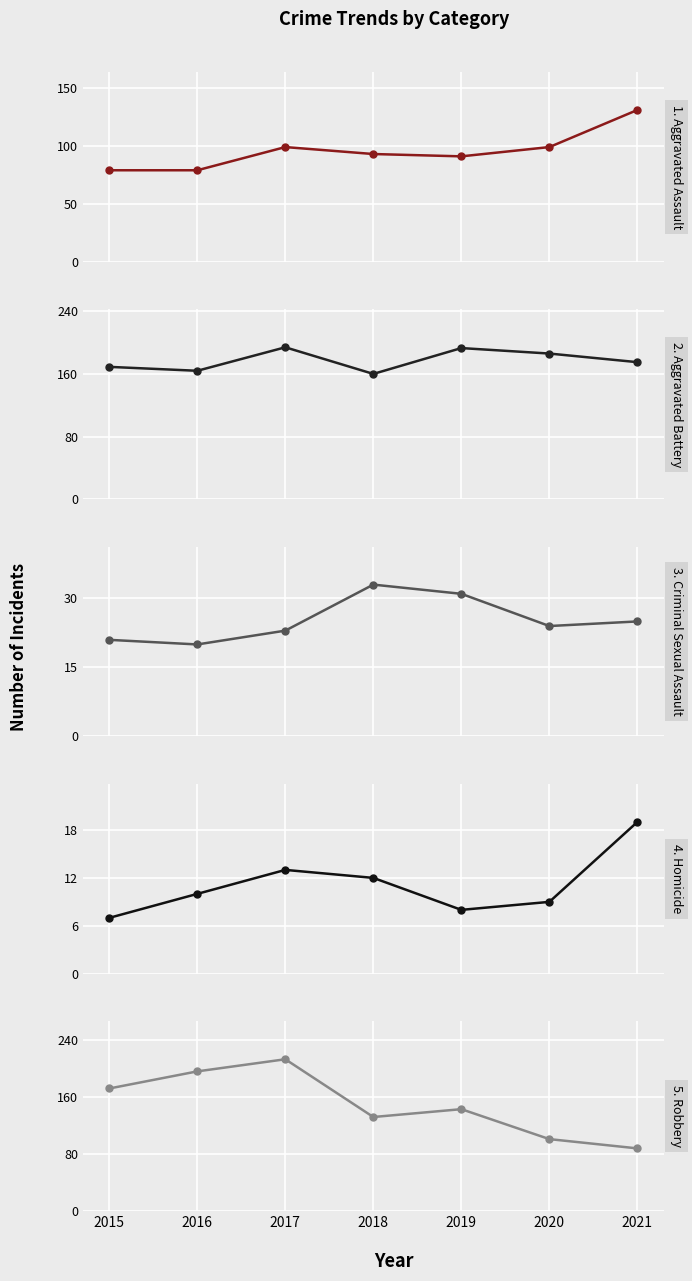

What are all the series names shown in the legend?

Aggravated Assault, Aggravated Battery, Criminal Sexual Assault, Homicide, Robbery